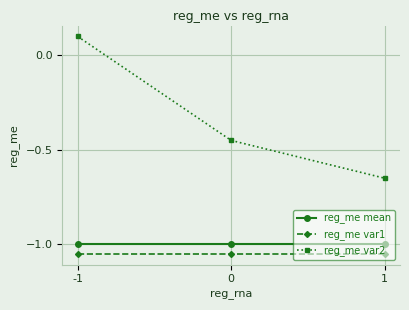

Which series has the largest total across all categories?

reg_me var2